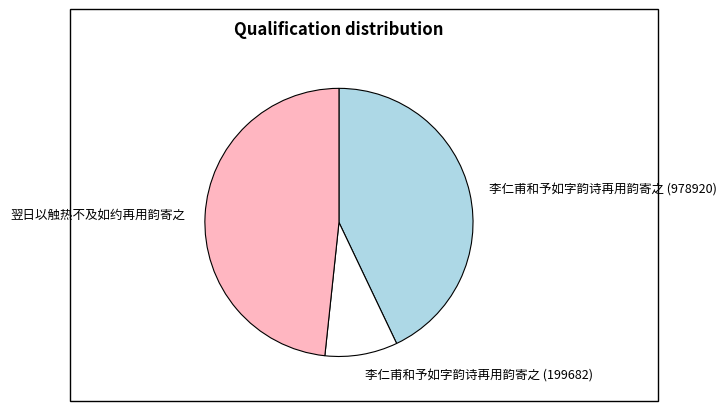

How many segments does this pie chart have?

3